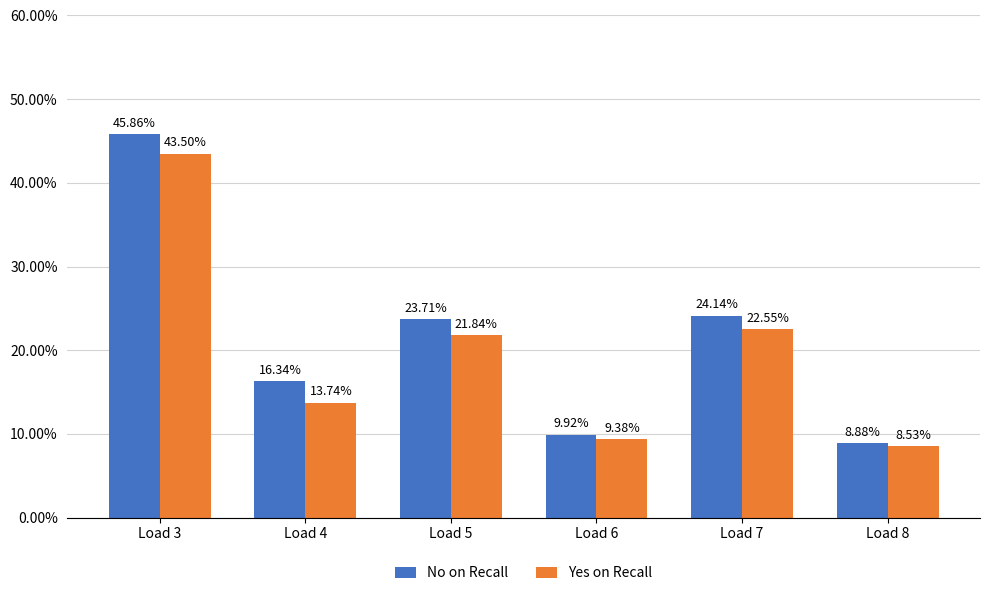

Does the chart contain stacked bars?

No